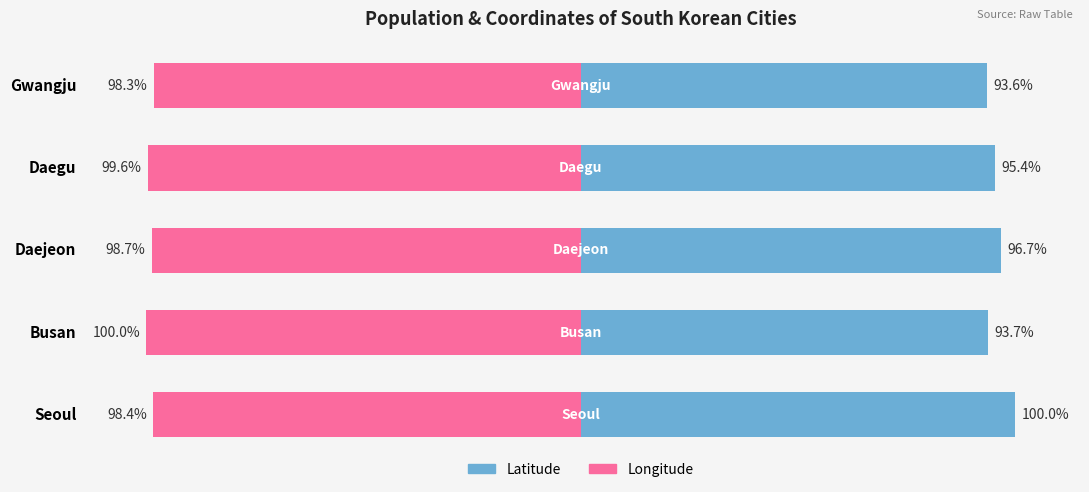

How many bars are there in each group?

2